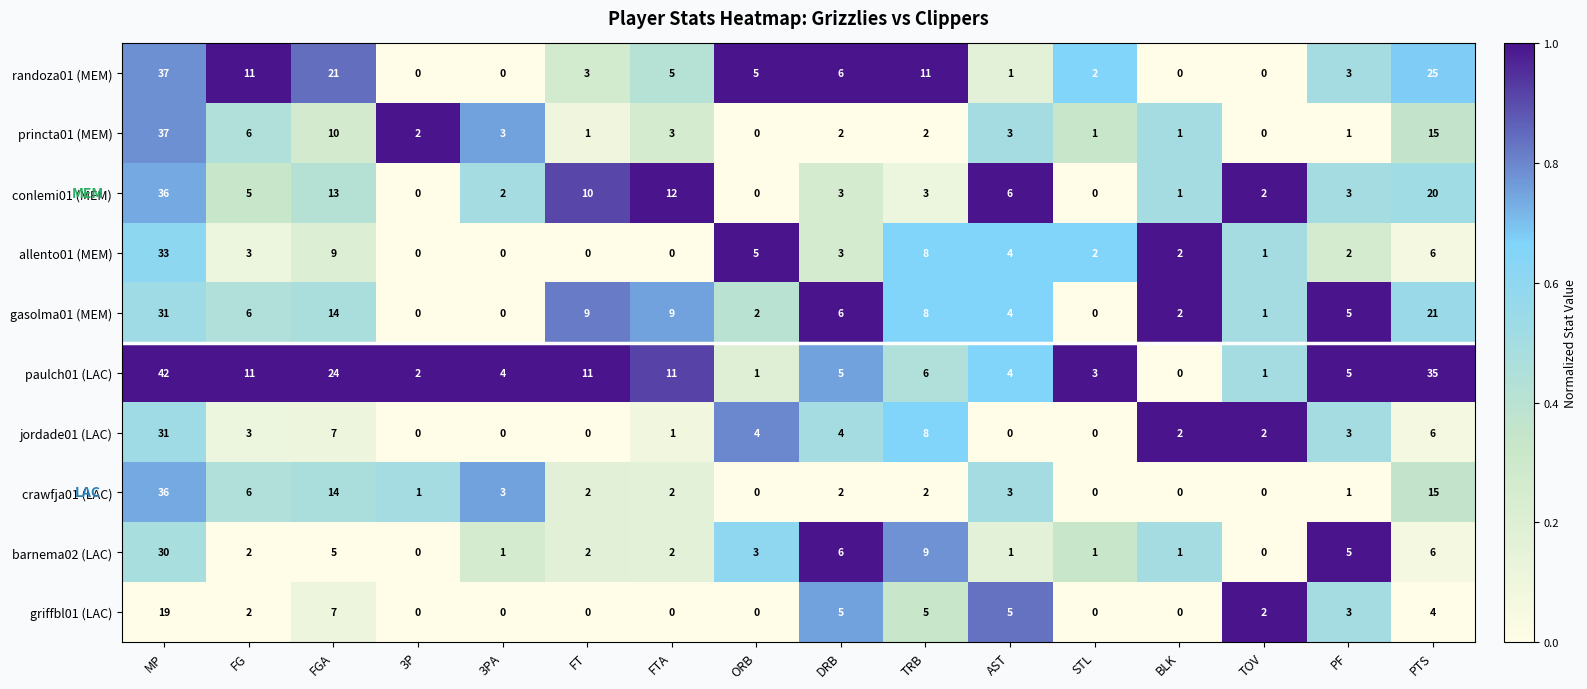

How many values in the princta01 (MEM) series are below 2?

6